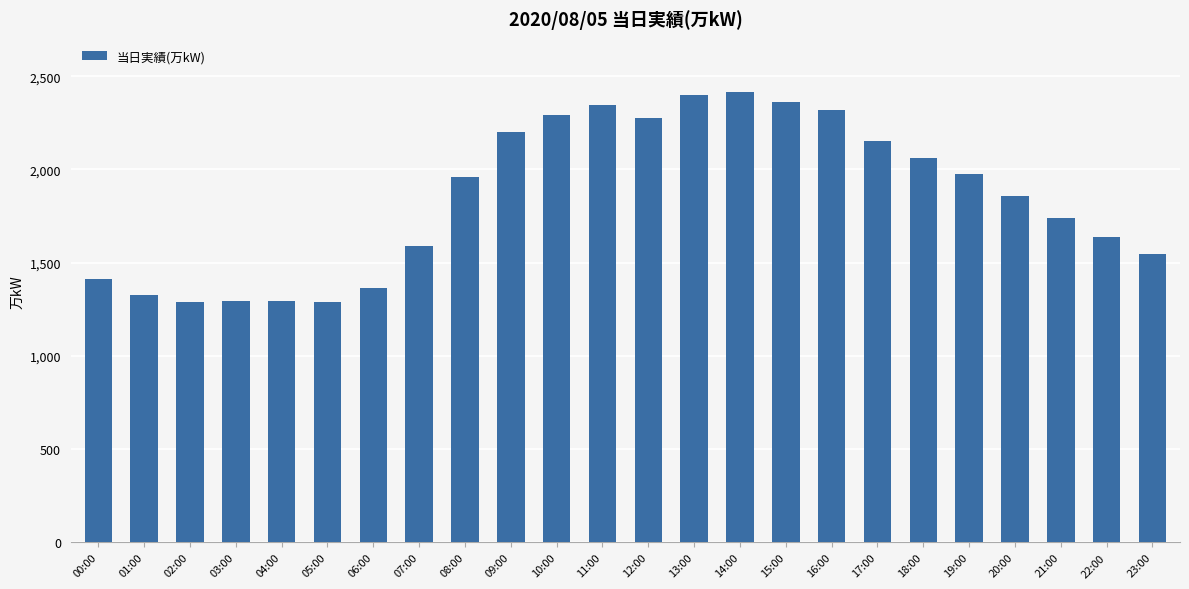

The chart shows a value of 834 at 12:00. True or false?

False